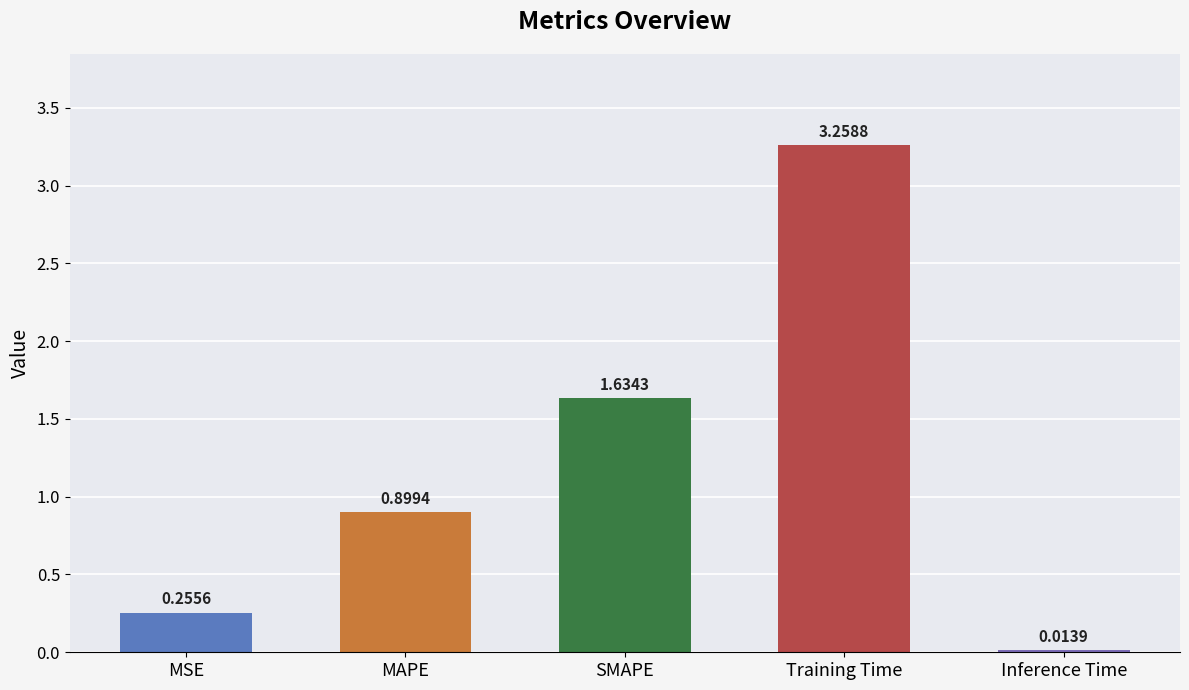

Which has a higher value, SMAPE or MAPE?

SMAPE